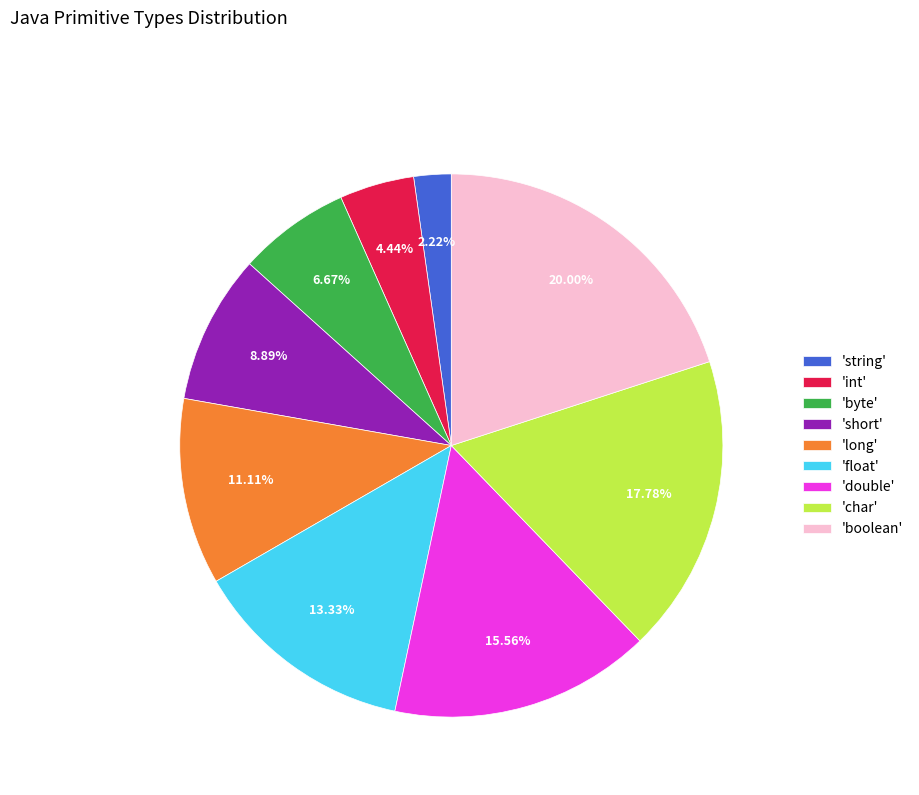

What is the smallest slice in the pie chart?

'string'